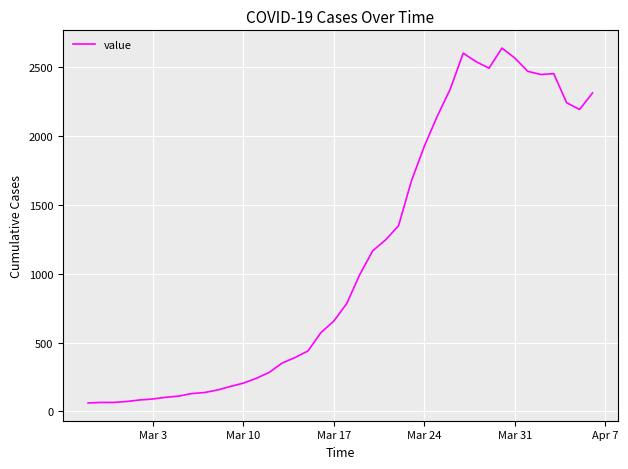

What is the maximum value shown in the chart?

2639